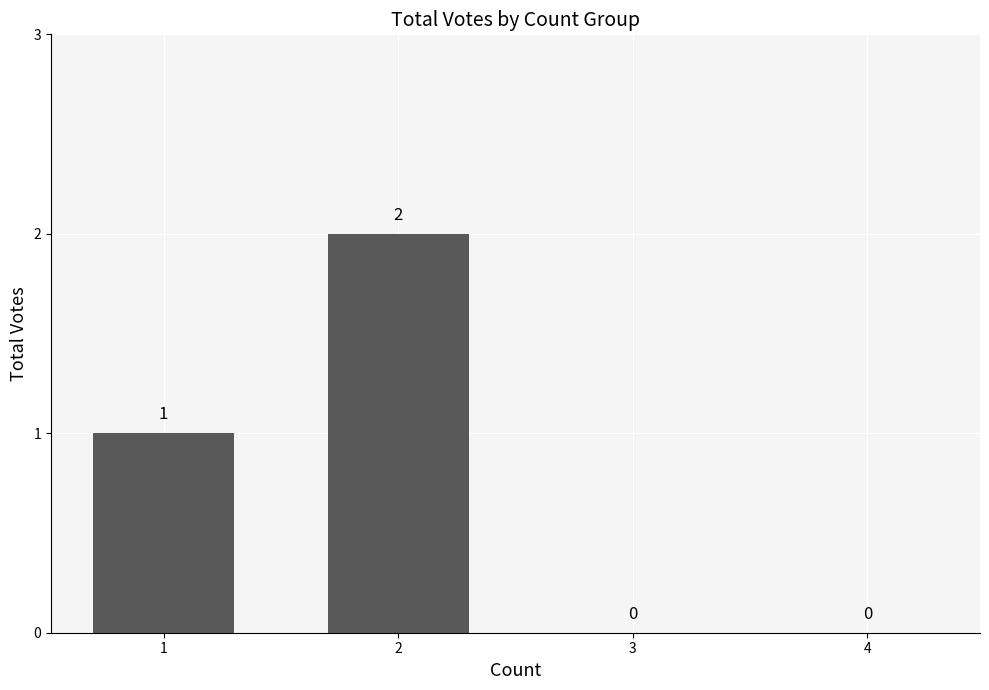

Reading left to right, extract all data points from this chart.

1	2	0	0